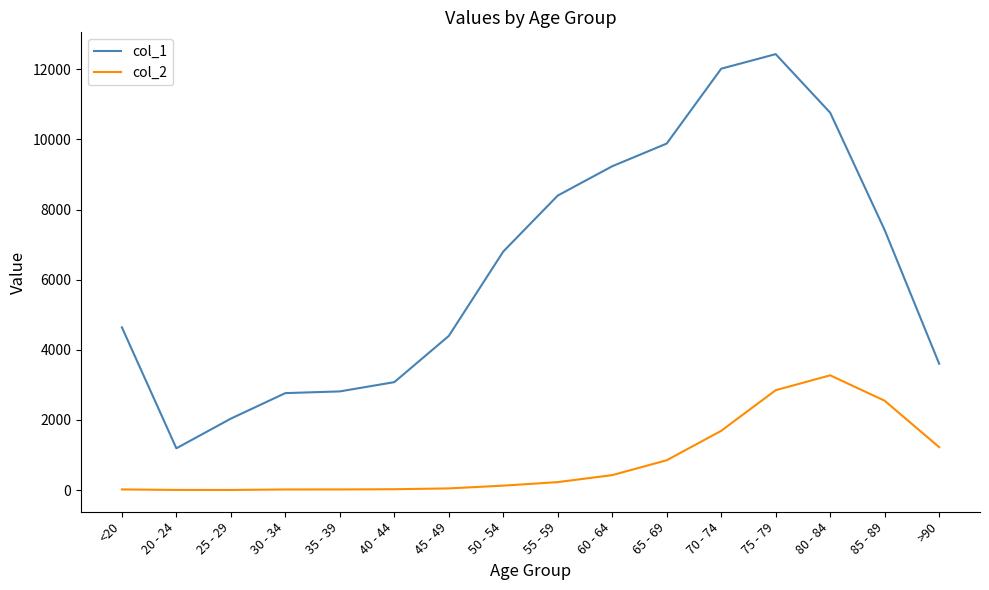

How many categories are shown in the chart?

16